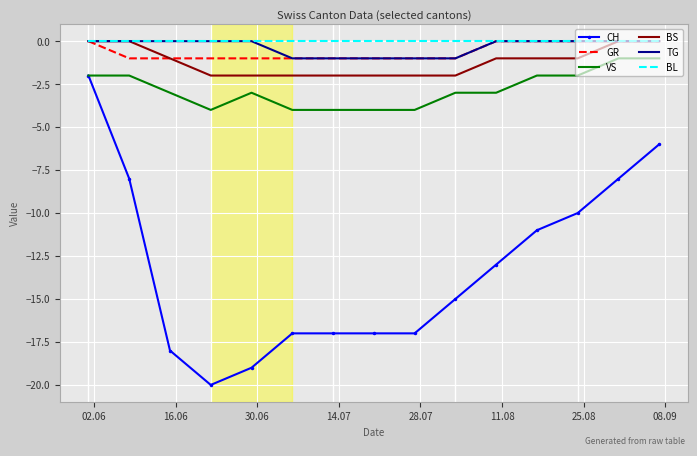

What is the lowest value of the VS series?

-4